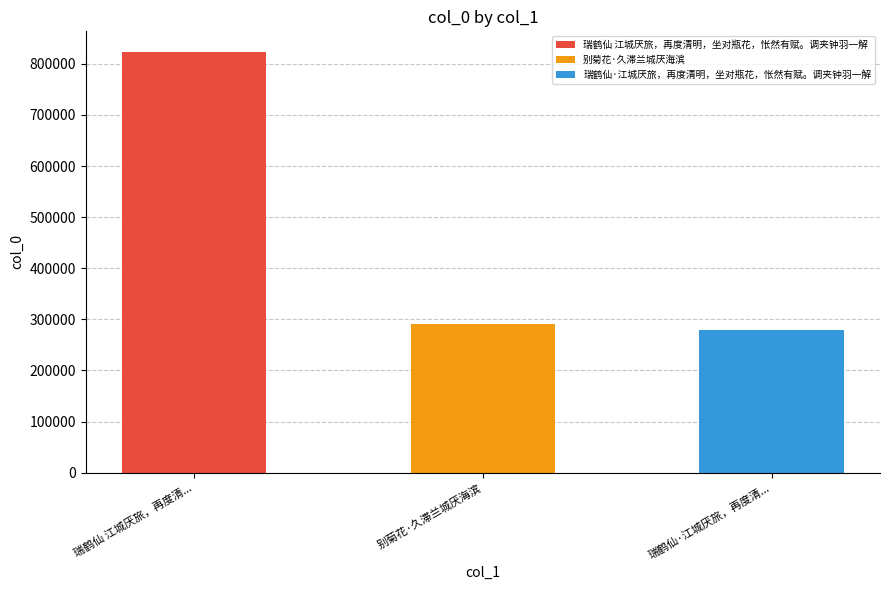

What is the value of the 1st bar from the left?

822587